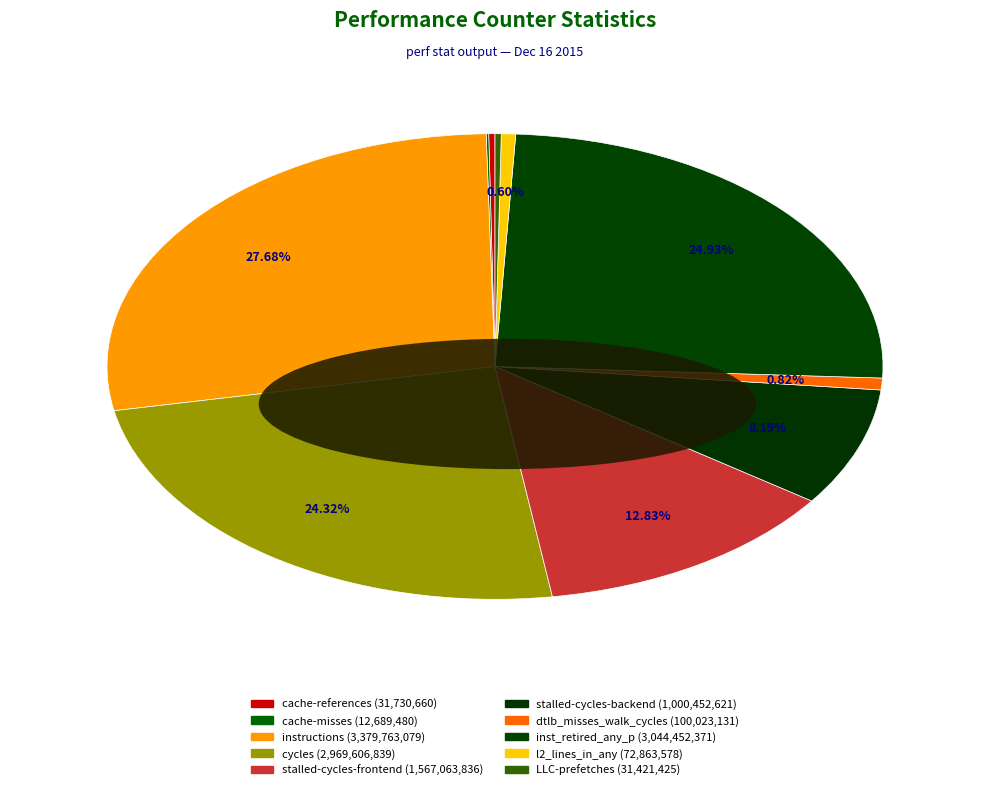

What is the largest slice in the pie chart?

instructions